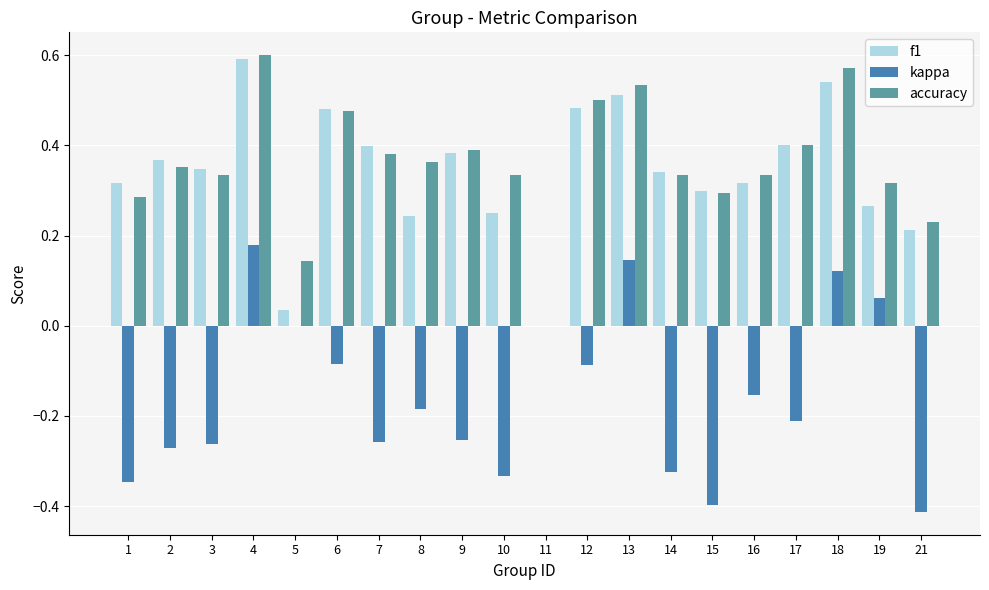

At which category does the chart reach its peak across all series?

4